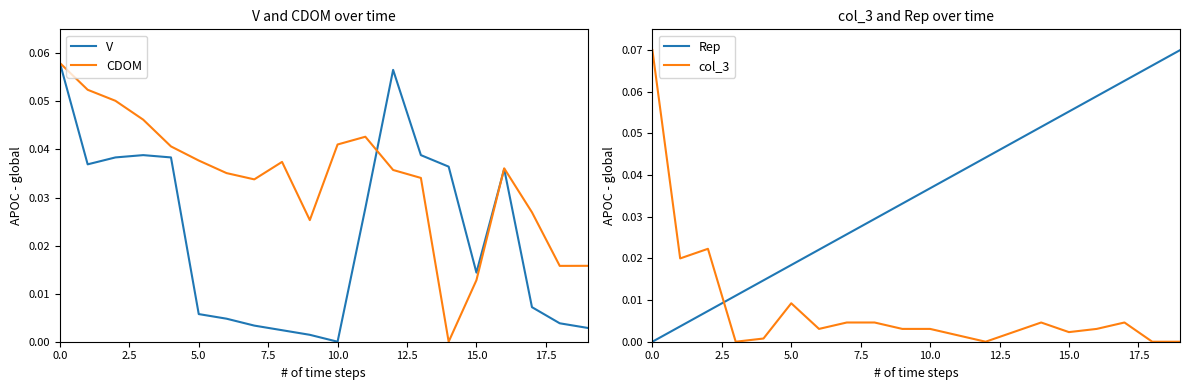

What is the label of the 7th point from the right?

13